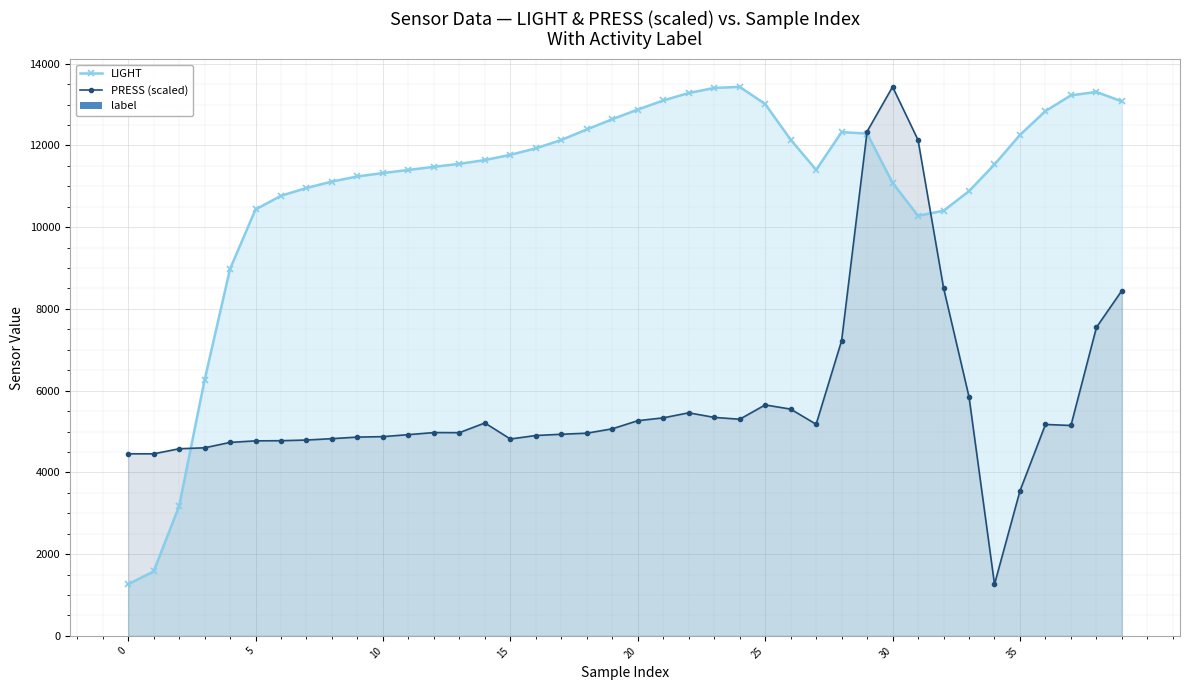

Which series changed the most between 27 and 39?

PRESS (scaled)